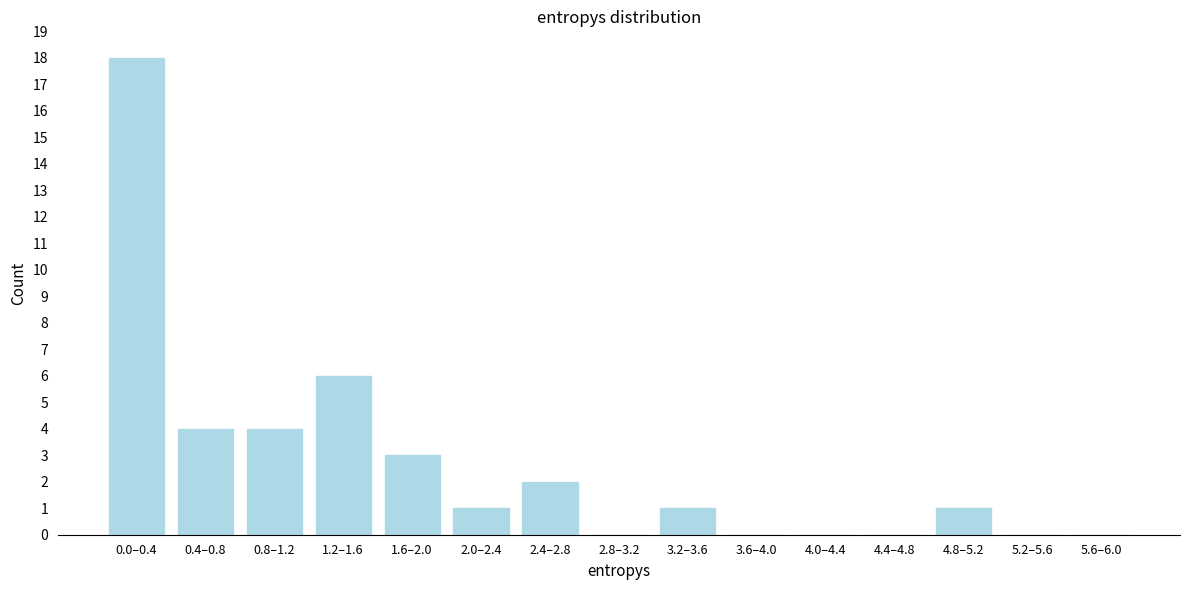

Reading right to left, list all the values displayed in this chart.

5.6–6.0=0	5.2–5.6=0	4.8–5.2=1	4.4–4.8=0	4.0–4.4=0	3.6–4.0=0	3.2–3.6=1	2.8–3.2=0	2.4–2.8=2	2.0–2.4=1	1.6–2.0=3	1.2–1.6=6	0.8–1.2=4	0.4–0.8=4	0.0–0.4=18